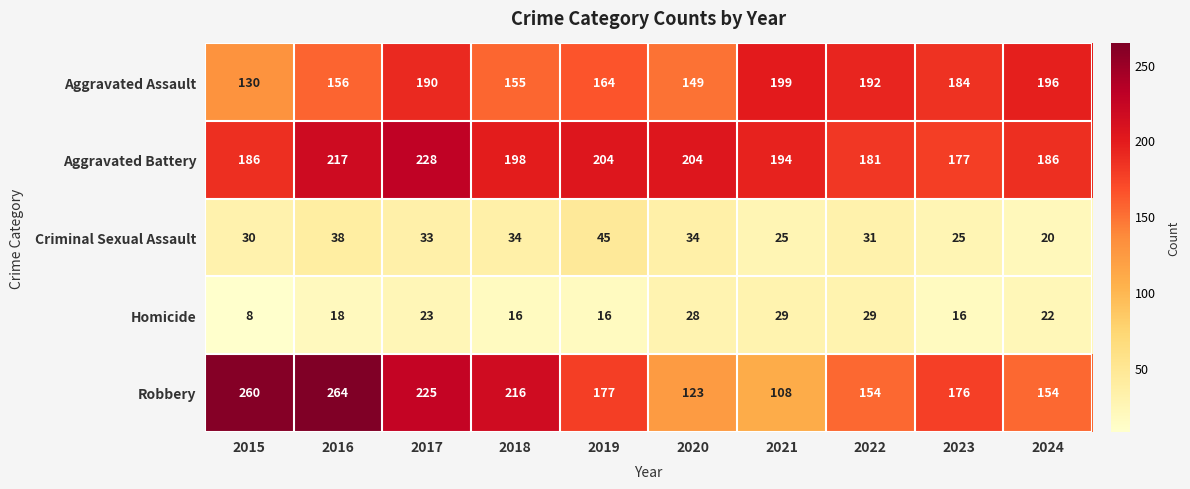

What is the maximum value for Robbery?

264